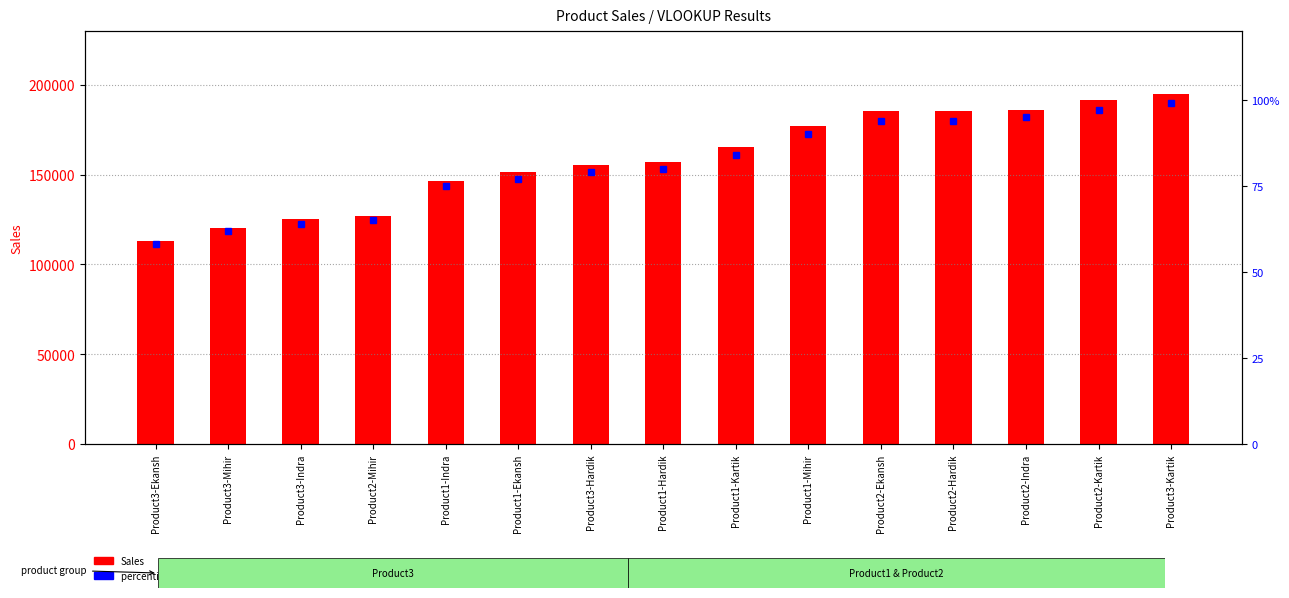

What are all the series names shown in the legend?

Sales, percentile rank within the sample